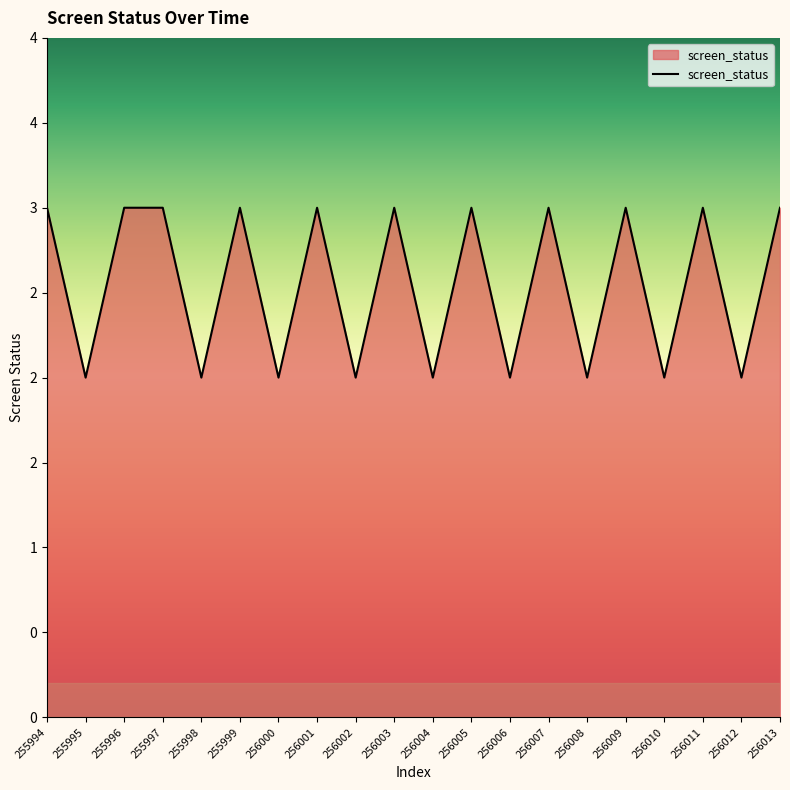

Reading left to right, list all the values displayed in this chart.

255994=3	255995=2	255996=3	255997=3	255998=2	255999=3	256000=2	256001=3	256002=2	256003=3	256004=2	256005=3	256006=2	256007=3	256008=2	256009=3	256010=2	256011=3	256012=2	256013=3